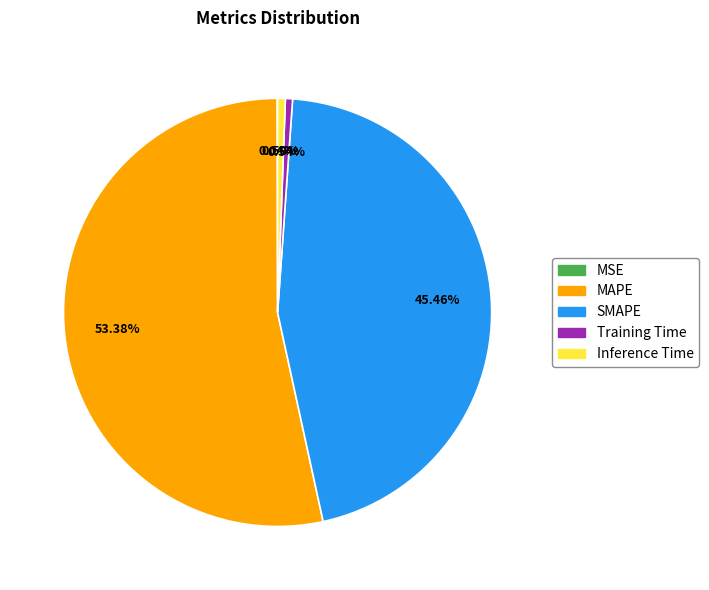

Does any single category account for the majority?

Yes